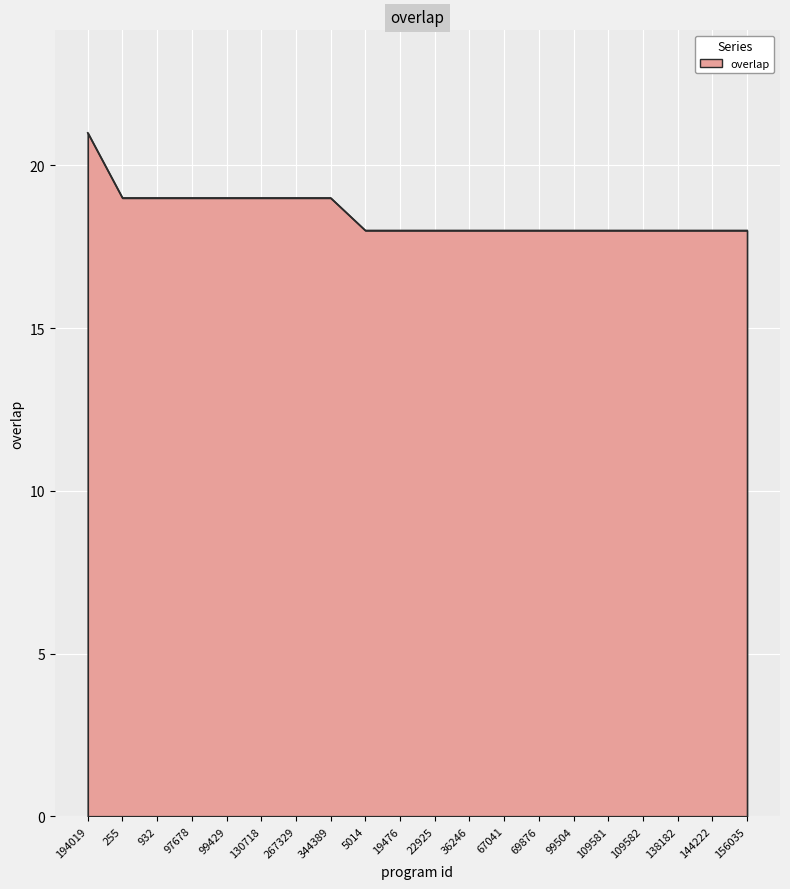

What is the ratio of the value at 109582 to the value at 36246?

1.0